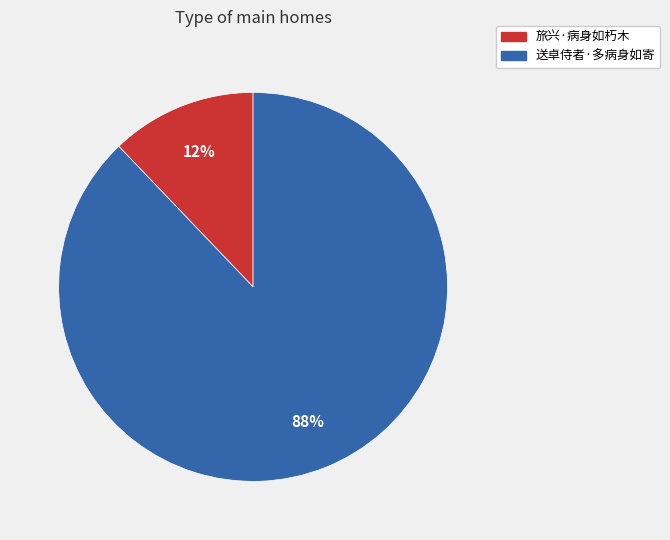

Which slice represents more than half of the pie?

送卓侍者·多病身如寄